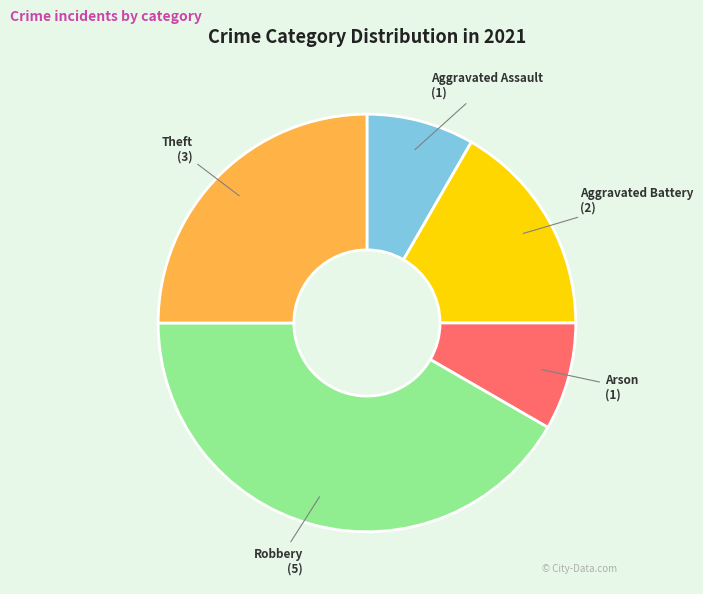

The Aggravated Battery slice represents 17% of the pie. True or false?

True